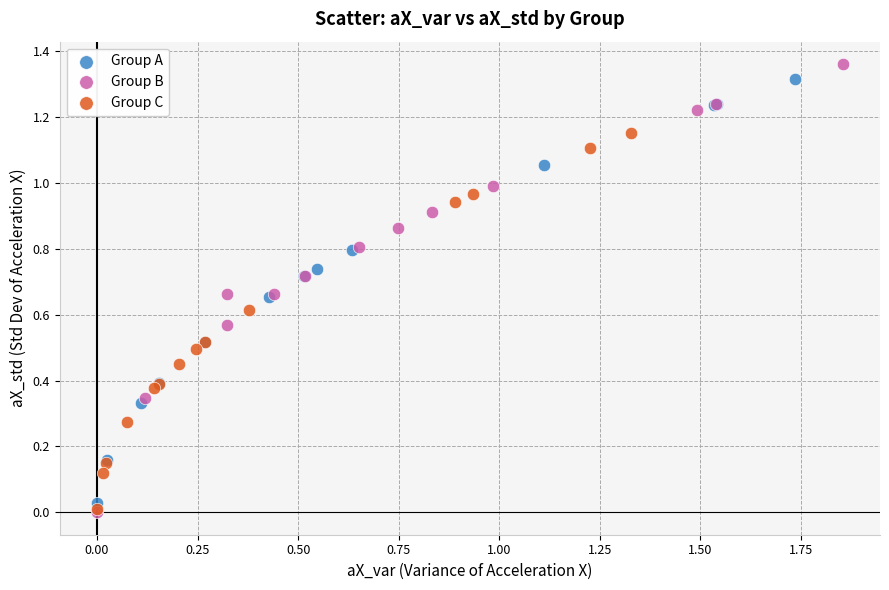

Which series contains the highest Y value?

Group B